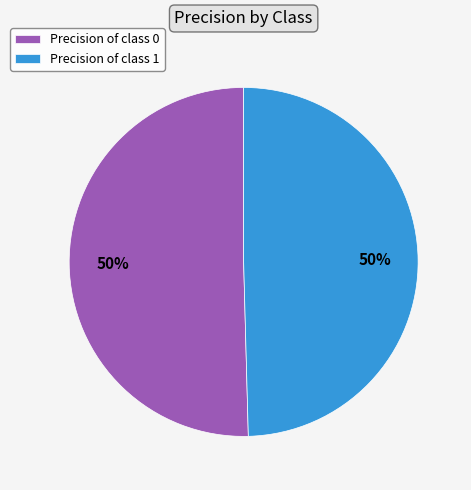

How many segments does this pie chart have?

2